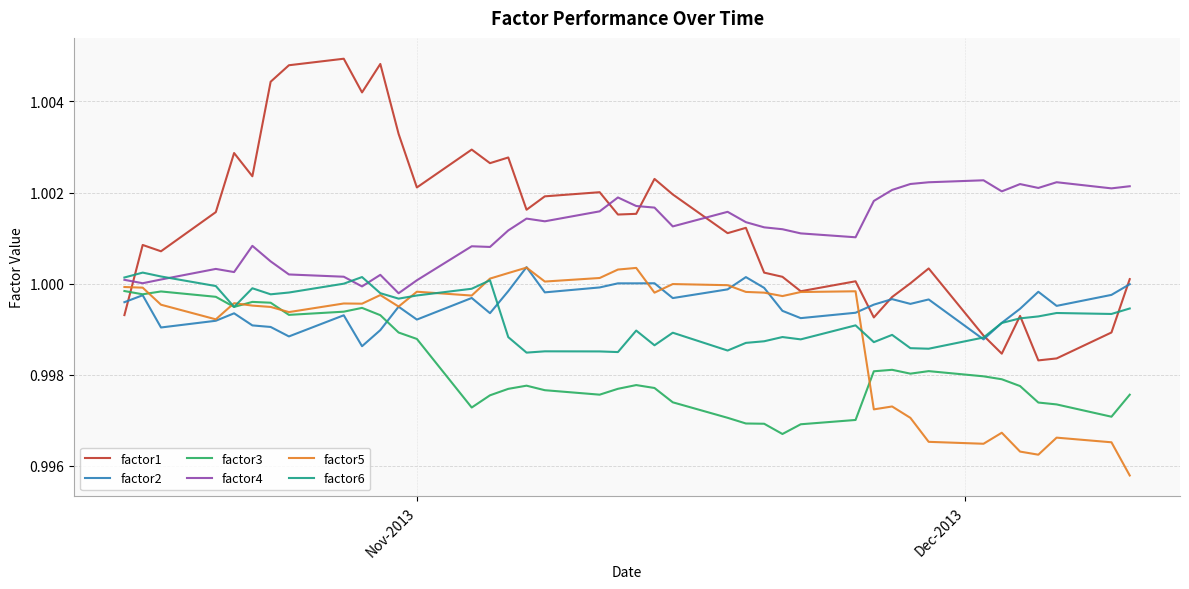

What is the sum of all factor2 values?

40.0